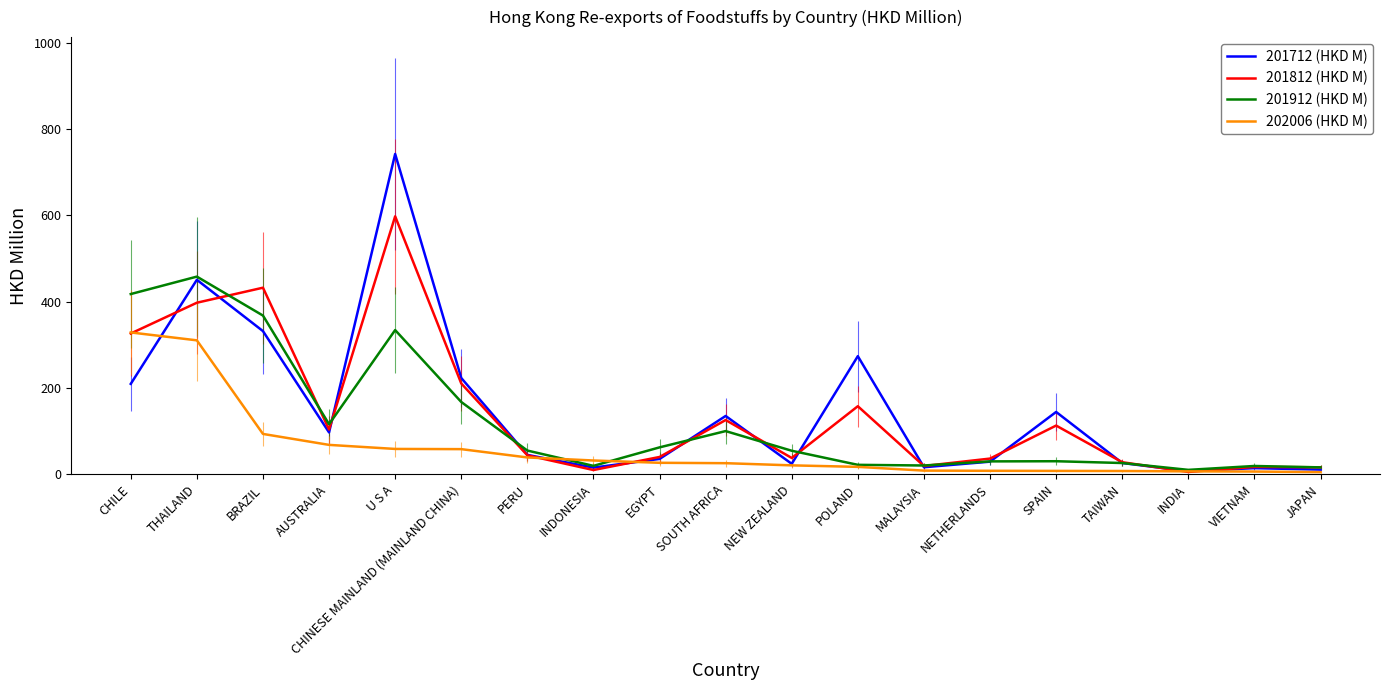

What is the sum of all 202006 (HKD M) values?

1132.3